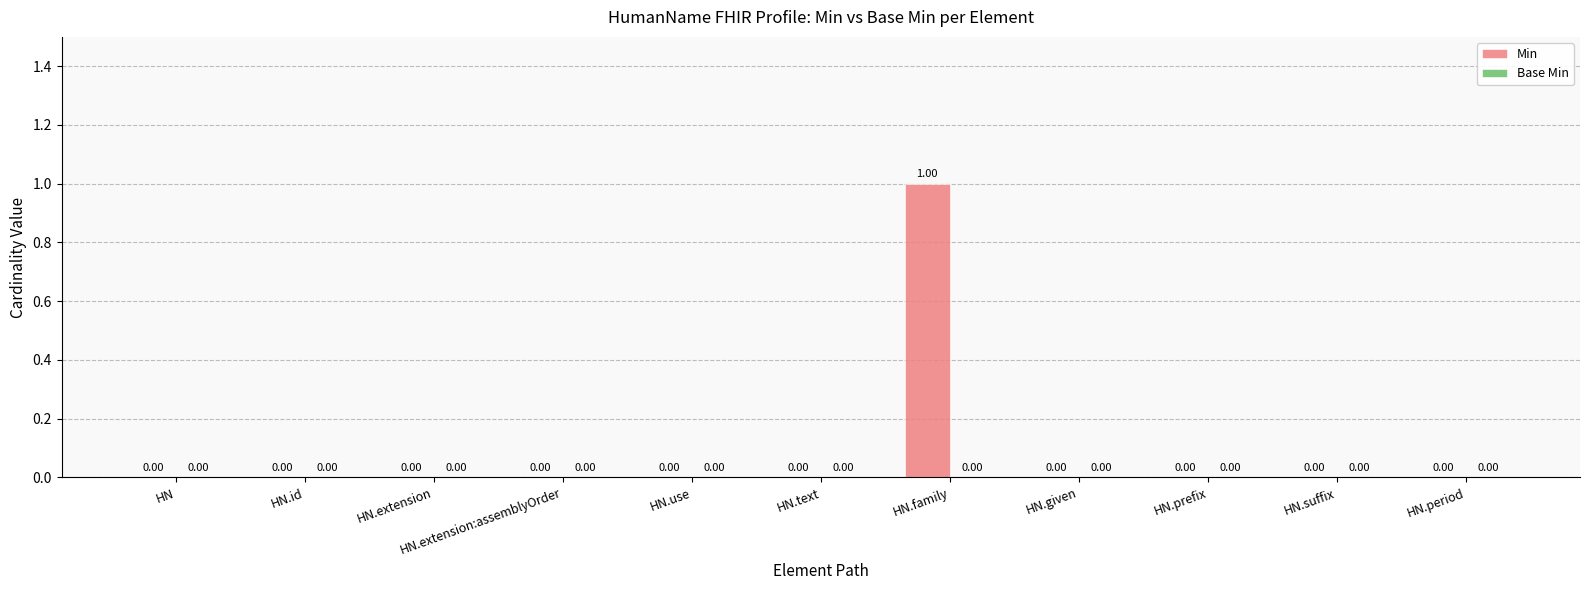

What position from the left is HN?

1